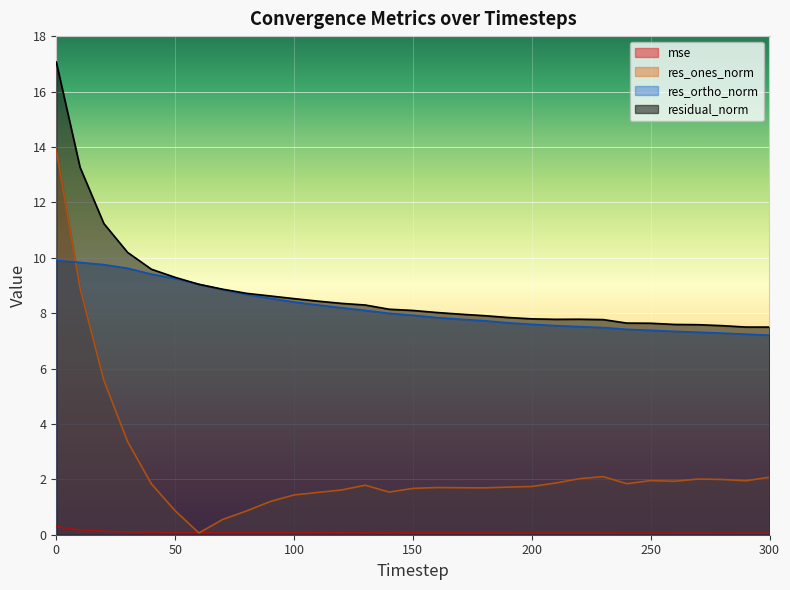

Rank the series at 10 from highest to lowest value.

residual_norm, res_ortho_norm, res_ones_norm, mse